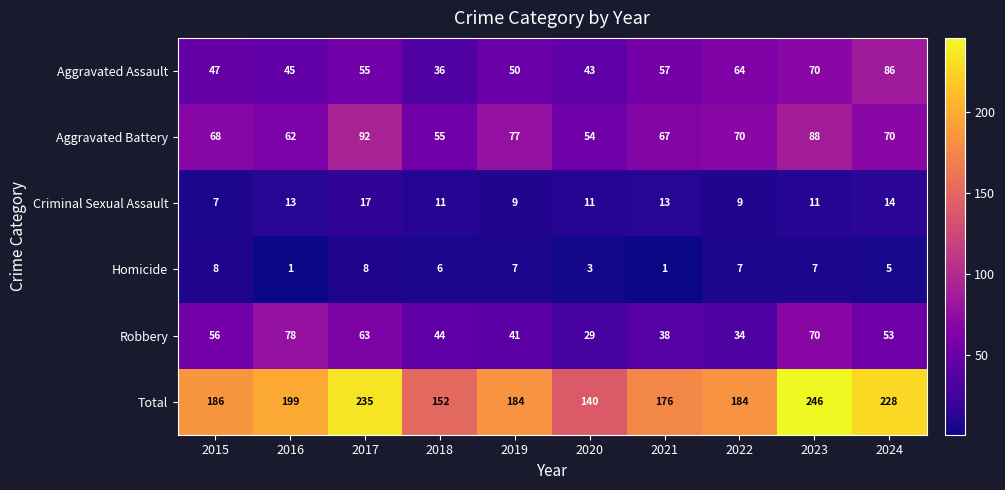

The Aggravated Assault series shows 28 at 2024. True or false?

False